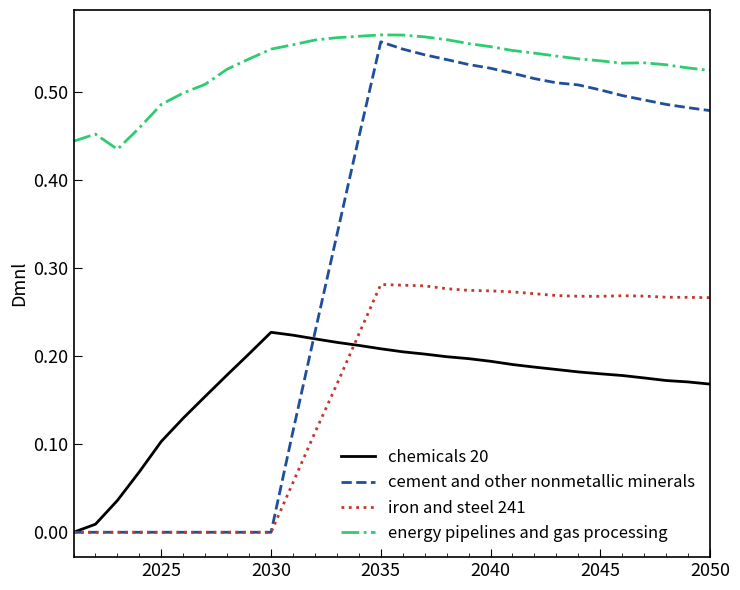

List the series in order of their peak value, highest first.

energy pipelines and gas processing, cement and other nonmetallic minerals, iron and steel 241, chemicals 20